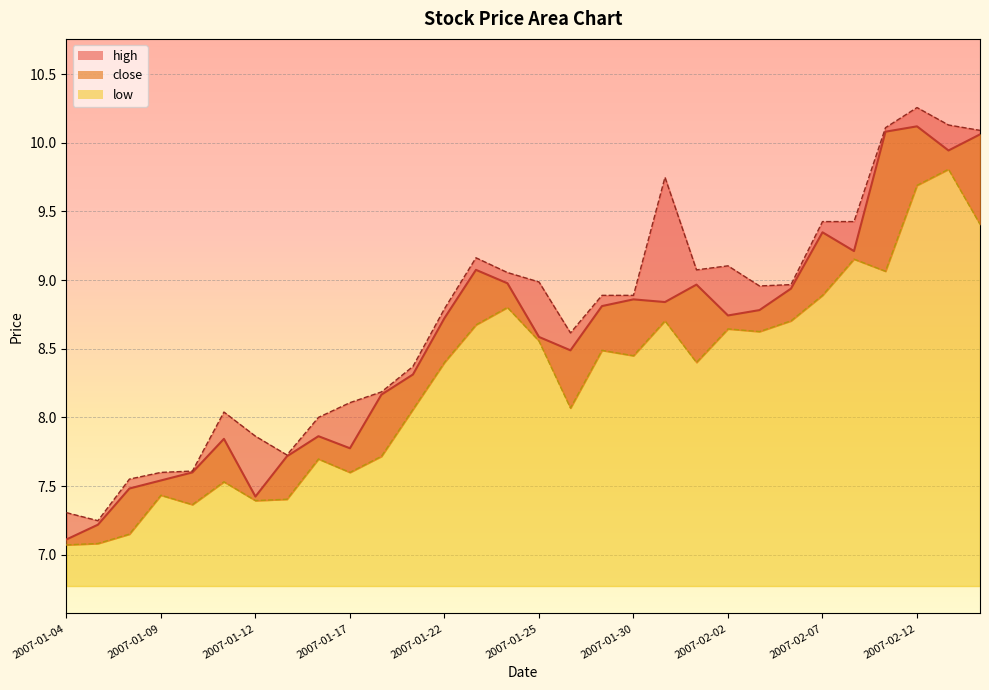

Count the number of data series in this chart.

3